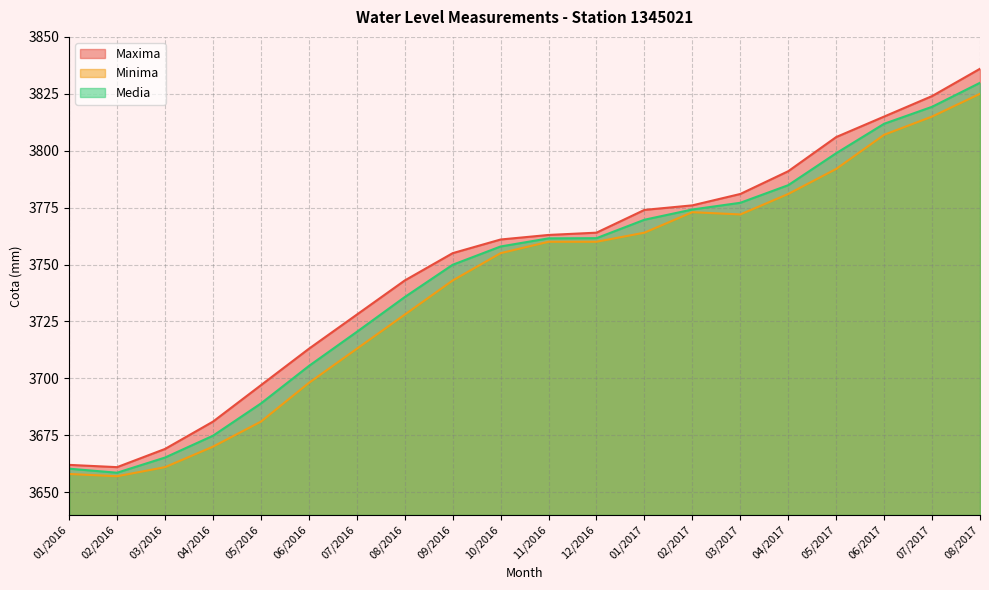

What position from the right is 04/2017?

5